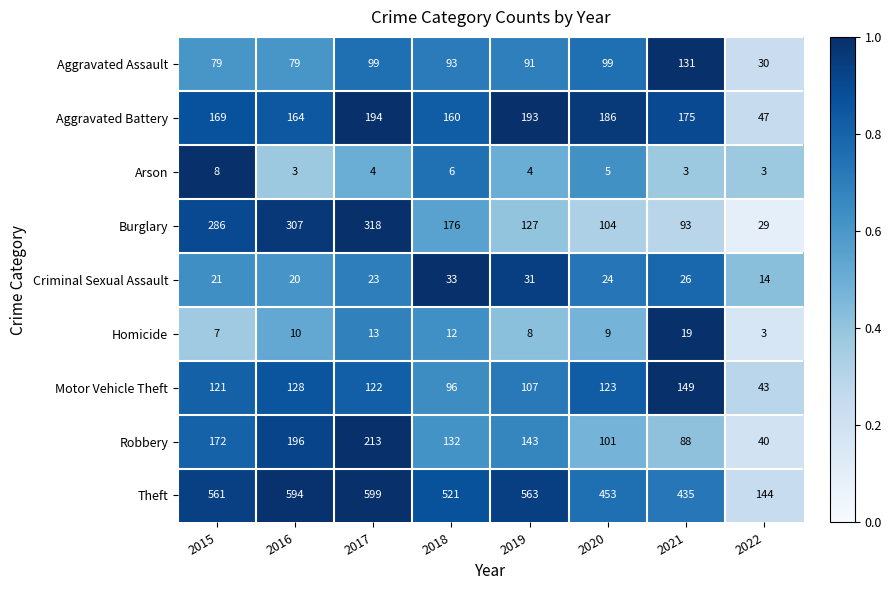

What is the difference between the highest and lowest values at 2021?

432